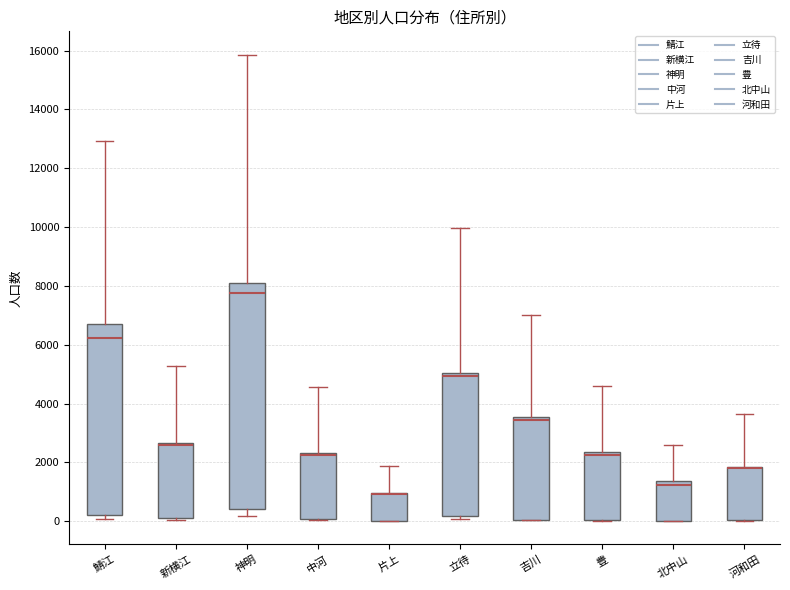

Which box is the tallest, from its lower edge to its upper edge?

神明